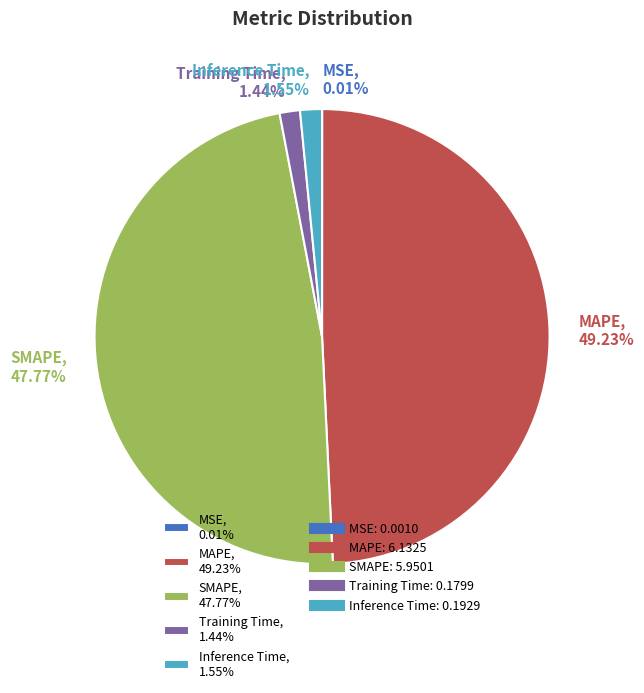

Does Training Time represent more than half of the total?

No